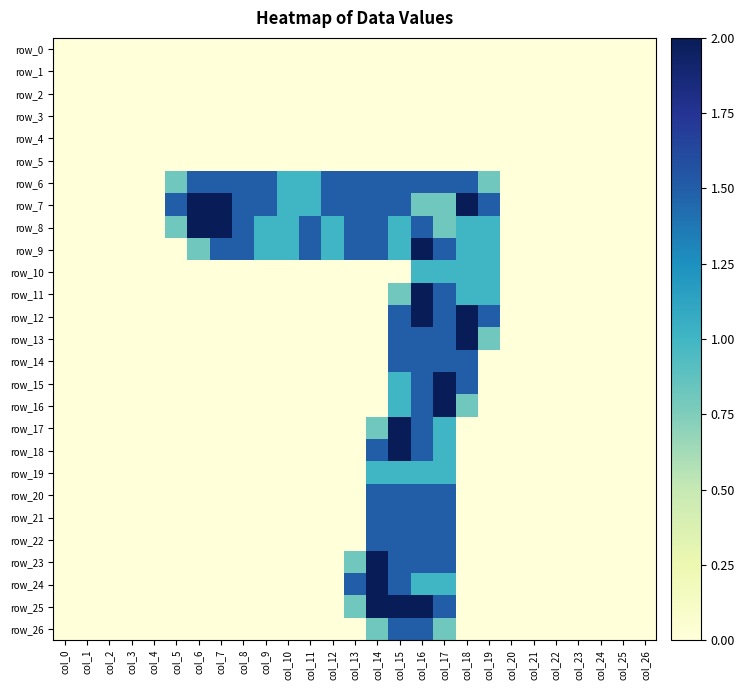

Reading left to right, extract all data points from this chart.

row_0: col_0=0.0	col_1=0.0	col_2=0.0	col_3=0.0	col_4=0.0	col_5=0.0	col_6=0.0	col_7=0.0	col_8=0.0	col_9=0.0	col_10=0.0	col_11=0.0	col_12=0.0	col_13=0.0	col_14=0.0	col_15=0.0	col_16=0.0	col_17=0.0	col_18=0.0	col_19=0.0	col_20=0.0	col_21=0.0	col_22=0.0	col_23=0.0	col_24=0.0	col_25=0.0	col_26=0.0
row_1: col_0=0.0	col_1=0.0	col_2=0.0	col_3=0.0	col_4=0.0	col_5=0.0	col_6=0.0	col_7=0.0	col_8=0.0	col_9=0.0	col_10=0.0	col_11=0.0	col_12=0.0	col_13=0.0	col_14=0.0	col_15=0.0	col_16=0.0	col_17=0.0	col_18=0.0	col_19=0.0	col_20=0.0	col_21=0.0	col_22=0.0	col_23=0.0	col_24=0.0	col_25=0.0	col_26=0.0
row_2: col_0=0.0	col_1=0.0	col_2=0.0	col_3=0.0	col_4=0.0	col_5=0.0	col_6=0.0	col_7=0.0	col_8=0.0	col_9=0.0	col_10=0.0	col_11=0.0	col_12=0.0	col_13=0.0	col_14=0.0	col_15=0.0	col_16=0.0	col_17=0.0	col_18=0.0	col_19=0.0	col_20=0.0	col_21=0.0	col_22=0.0	col_23=0.0	col_24=0.0	col_25=0.0	col_26=0.0
row_3: col_0=0.0	col_1=0.0	col_2=0.0	col_3=0.0	col_4=0.0	col_5=0.0	col_6=0.0	col_7=0.0	col_8=0.0	col_9=0.0	col_10=0.0	col_11=0.0	col_12=0.0	col_13=0.0	col_14=0.0	col_15=0.0	col_16=0.0	col_17=0.0	col_18=0.0	col_19=0.0	col_20=0.0	col_21=0.0	col_22=0.0	col_23=0.0	col_24=0.0	col_25=0.0	col_26=0.0
row_4: col_0=0.0	col_1=0.0	col_2=0.0	col_3=0.0	col_4=0.0	col_5=0.0	col_6=0.0	col_7=0.0	col_8=0.0	col_9=0.0	col_10=0.0	col_11=0.0	col_12=0.0	col_13=0.0	col_14=0.0	col_15=0.0	col_16=0.0	col_17=0.0	col_18=0.0	col_19=0.0	col_20=0.0	col_21=0.0	col_22=0.0	col_23=0.0	col_24=0.0	col_25=0.0	col_26=0.0
row_5: col_0=0.0	col_1=0.0	col_2=0.0	col_3=0.0	col_4=0.0	col_5=0.0	col_6=0.0	col_7=0.0	col_8=0.0	col_9=0.0	col_10=0.0	col_11=0.0	col_12=0.0	col_13=0.0	col_14=0.0	col_15=0.0	col_16=0.0	col_17=0.0	col_18=0.0	col_19=0.0	col_20=0.0	col_21=0.0	col_22=0.0	col_23=0.0	col_24=0.0	col_25=0.0	col_26=0.0
row_6: col_0=0.0	col_1=0.0	col_2=0.0	col_3=0.0	col_4=0.0	col_5=0.8	col_6=1.5	col_7=1.5	col_8=1.5	col_9=1.5	col_10=1.0	col_11=1.0	col_12=1.5	col_13=1.5	col_14=1.5	col_15=1.5	col_16=1.5	col_17=1.5	col_18=1.5	col_19=0.8	col_20=0.0	col_21=0.0	col_22=0.0	col_23=0.0	col_24=0.0	col_25=0.0	col_26=0.0
row_7: col_0=0.0	col_1=0.0	col_2=0.0	col_3=0.0	col_4=0.0	col_5=1.5	col_6=2.0	col_7=2.0	col_8=1.5	col_9=1.5	col_10=1.0	col_11=1.0	col_12=1.5	col_13=1.5	col_14=1.5	col_15=1.5	col_16=0.8	col_17=0.8	col_18=2.0	col_19=1.5	col_20=0.0	col_21=0.0	col_22=0.0	col_23=0.0	col_24=0.0	col_25=0.0	col_26=0.0
row_8: col_0=0.0	col_1=0.0	col_2=0.0	col_3=0.0	col_4=0.0	col_5=0.8	col_6=2.0	col_7=2.0	col_8=1.5	col_9=1.0	col_10=1.0	col_11=1.5	col_12=1.0	col_13=1.5	col_14=1.5	col_15=1.0	col_16=1.5	col_17=0.8	col_18=1.0	col_19=1.0	col_20=0.0	col_21=0.0	col_22=0.0	col_23=0.0	col_24=0.0	col_25=0.0	col_26=0.0
row_9: col_0=0.0	col_1=0.0	col_2=0.0	col_3=0.0	col_4=0.0	col_5=0.0	col_6=0.8	col_7=1.5	col_8=1.5	col_9=1.0	col_10=1.0	col_11=1.5	col_12=1.0	col_13=1.5	col_14=1.5	col_15=1.0	col_16=2.0	col_17=1.5	col_18=1.0	col_19=1.0	col_20=0.0	col_21=0.0	col_22=0.0	col_23=0.0	col_24=0.0	col_25=0.0	col_26=0.0
row_10: col_0=0.0	col_1=0.0	col_2=0.0	col_3=0.0	col_4=0.0	col_5=0.0	col_6=0.0	col_7=0.0	col_8=0.0	col_9=0.0	col_10=0.0	col_11=0.0	col_12=0.0	col_13=0.0	col_14=0.0	col_15=0.0	col_16=1.0	col_17=1.0	col_18=1.0	col_19=1.0	col_20=0.0	col_21=0.0	col_22=0.0	col_23=0.0	col_24=0.0	col_25=0.0	col_26=0.0
row_11: col_0=0.0	col_1=0.0	col_2=0.0	col_3=0.0	col_4=0.0	col_5=0.0	col_6=0.0	col_7=0.0	col_8=0.0	col_9=0.0	col_10=0.0	col_11=0.0	col_12=0.0	col_13=0.0	col_14=0.0	col_15=0.8	col_16=2.0	col_17=1.5	col_18=1.0	col_19=1.0	col_20=0.0	col_21=0.0	col_22=0.0	col_23=0.0	col_24=0.0	col_25=0.0	col_26=0.0
row_12: col_0=0.0	col_1=0.0	col_2=0.0	col_3=0.0	col_4=0.0	col_5=0.0	col_6=0.0	col_7=0.0	col_8=0.0	col_9=0.0	col_10=0.0	col_11=0.0	col_12=0.0	col_13=0.0	col_14=0.0	col_15=1.5	col_16=2.0	col_17=1.5	col_18=2.0	col_19=1.5	col_20=0.0	col_21=0.0	col_22=0.0	col_23=0.0	col_24=0.0	col_25=0.0	col_26=0.0
row_13: col_0=0.0	col_1=0.0	col_2=0.0	col_3=0.0	col_4=0.0	col_5=0.0	col_6=0.0	col_7=0.0	col_8=0.0	col_9=0.0	col_10=0.0	col_11=0.0	col_12=0.0	col_13=0.0	col_14=0.0	col_15=1.5	col_16=1.5	col_17=1.5	col_18=2.0	col_19=0.8	col_20=0.0	col_21=0.0	col_22=0.0	col_23=0.0	col_24=0.0	col_25=0.0	col_26=0.0
row_14: col_0=0.0	col_1=0.0	col_2=0.0	col_3=0.0	col_4=0.0	col_5=0.0	col_6=0.0	col_7=0.0	col_8=0.0	col_9=0.0	col_10=0.0	col_11=0.0	col_12=0.0	col_13=0.0	col_14=0.0	col_15=1.5	col_16=1.5	col_17=1.5	col_18=1.5	col_19=0.0	col_20=0.0	col_21=0.0	col_22=0.0	col_23=0.0	col_24=0.0	col_25=0.0	col_26=0.0
row_15: col_0=0.0	col_1=0.0	col_2=0.0	col_3=0.0	col_4=0.0	col_5=0.0	col_6=0.0	col_7=0.0	col_8=0.0	col_9=0.0	col_10=0.0	col_11=0.0	col_12=0.0	col_13=0.0	col_14=0.0	col_15=1.0	col_16=1.5	col_17=2.0	col_18=1.5	col_19=0.0	col_20=0.0	col_21=0.0	col_22=0.0	col_23=0.0	col_24=0.0	col_25=0.0	col_26=0.0
row_16: col_0=0.0	col_1=0.0	col_2=0.0	col_3=0.0	col_4=0.0	col_5=0.0	col_6=0.0	col_7=0.0	col_8=0.0	col_9=0.0	col_10=0.0	col_11=0.0	col_12=0.0	col_13=0.0	col_14=0.0	col_15=1.0	col_16=1.5	col_17=2.0	col_18=0.8	col_19=0.0	col_20=0.0	col_21=0.0	col_22=0.0	col_23=0.0	col_24=0.0	col_25=0.0	col_26=0.0
row_17: col_0=0.0	col_1=0.0	col_2=0.0	col_3=0.0	col_4=0.0	col_5=0.0	col_6=0.0	col_7=0.0	col_8=0.0	col_9=0.0	col_10=0.0	col_11=0.0	col_12=0.0	col_13=0.0	col_14=0.8	col_15=2.0	col_16=1.5	col_17=1.0	col_18=0.0	col_19=0.0	col_20=0.0	col_21=0.0	col_22=0.0	col_23=0.0	col_24=0.0	col_25=0.0	col_26=0.0
row_18: col_0=0.0	col_1=0.0	col_2=0.0	col_3=0.0	col_4=0.0	col_5=0.0	col_6=0.0	col_7=0.0	col_8=0.0	col_9=0.0	col_10=0.0	col_11=0.0	col_12=0.0	col_13=0.0	col_14=1.5	col_15=2.0	col_16=1.5	col_17=1.0	col_18=0.0	col_19=0.0	col_20=0.0	col_21=0.0	col_22=0.0	col_23=0.0	col_24=0.0	col_25=0.0	col_26=0.0
row_19: col_0=0.0	col_1=0.0	col_2=0.0	col_3=0.0	col_4=0.0	col_5=0.0	col_6=0.0	col_7=0.0	col_8=0.0	col_9=0.0	col_10=0.0	col_11=0.0	col_12=0.0	col_13=0.0	col_14=1.0	col_15=1.0	col_16=1.0	col_17=1.0	col_18=0.0	col_19=0.0	col_20=0.0	col_21=0.0	col_22=0.0	col_23=0.0	col_24=0.0	col_25=0.0	col_26=0.0
row_20: col_0=0.0	col_1=0.0	col_2=0.0	col_3=0.0	col_4=0.0	col_5=0.0	col_6=0.0	col_7=0.0	col_8=0.0	col_9=0.0	col_10=0.0	col_11=0.0	col_12=0.0	col_13=0.0	col_14=1.5	col_15=1.5	col_16=1.5	col_17=1.5	col_18=0.0	col_19=0.0	col_20=0.0	col_21=0.0	col_22=0.0	col_23=0.0	col_24=0.0	col_25=0.0	col_26=0.0
row_21: col_0=0.0	col_1=0.0	col_2=0.0	col_3=0.0	col_4=0.0	col_5=0.0	col_6=0.0	col_7=0.0	col_8=0.0	col_9=0.0	col_10=0.0	col_11=0.0	col_12=0.0	col_13=0.0	col_14=1.5	col_15=1.5	col_16=1.5	col_17=1.5	col_18=0.0	col_19=0.0	col_20=0.0	col_21=0.0	col_22=0.0	col_23=0.0	col_24=0.0	col_25=0.0	col_26=0.0
row_22: col_0=0.0	col_1=0.0	col_2=0.0	col_3=0.0	col_4=0.0	col_5=0.0	col_6=0.0	col_7=0.0	col_8=0.0	col_9=0.0	col_10=0.0	col_11=0.0	col_12=0.0	col_13=0.0	col_14=1.5	col_15=1.5	col_16=1.5	col_17=1.5	col_18=0.0	col_19=0.0	col_20=0.0	col_21=0.0	col_22=0.0	col_23=0.0	col_24=0.0	col_25=0.0	col_26=0.0
row_23: col_0=0.0	col_1=0.0	col_2=0.0	col_3=0.0	col_4=0.0	col_5=0.0	col_6=0.0	col_7=0.0	col_8=0.0	col_9=0.0	col_10=0.0	col_11=0.0	col_12=0.0	col_13=0.8	col_14=2.0	col_15=1.5	col_16=1.5	col_17=1.5	col_18=0.0	col_19=0.0	col_20=0.0	col_21=0.0	col_22=0.0	col_23=0.0	col_24=0.0	col_25=0.0	col_26=0.0
row_24: col_0=0.0	col_1=0.0	col_2=0.0	col_3=0.0	col_4=0.0	col_5=0.0	col_6=0.0	col_7=0.0	col_8=0.0	col_9=0.0	col_10=0.0	col_11=0.0	col_12=0.0	col_13=1.5	col_14=2.0	col_15=1.5	col_16=1.0	col_17=1.0	col_18=0.0	col_19=0.0	col_20=0.0	col_21=0.0	col_22=0.0	col_23=0.0	col_24=0.0	col_25=0.0	col_26=0.0
row_25: col_0=0.0	col_1=0.0	col_2=0.0	col_3=0.0	col_4=0.0	col_5=0.0	col_6=0.0	col_7=0.0	col_8=0.0	col_9=0.0	col_10=0.0	col_11=0.0	col_12=0.0	col_13=0.8	col_14=2.0	col_15=2.0	col_16=2.0	col_17=1.5	col_18=0.0	col_19=0.0	col_20=0.0	col_21=0.0	col_22=0.0	col_23=0.0	col_24=0.0	col_25=0.0	col_26=0.0
row_26: col_0=0.0	col_1=0.0	col_2=0.0	col_3=0.0	col_4=0.0	col_5=0.0	col_6=0.0	col_7=0.0	col_8=0.0	col_9=0.0	col_10=0.0	col_11=0.0	col_12=0.0	col_13=0.0	col_14=0.8	col_15=1.5	col_16=1.5	col_17=0.8	col_18=0.0	col_19=0.0	col_20=0.0	col_21=0.0	col_22=0.0	col_23=0.0	col_24=0.0	col_25=0.0	col_26=0.0